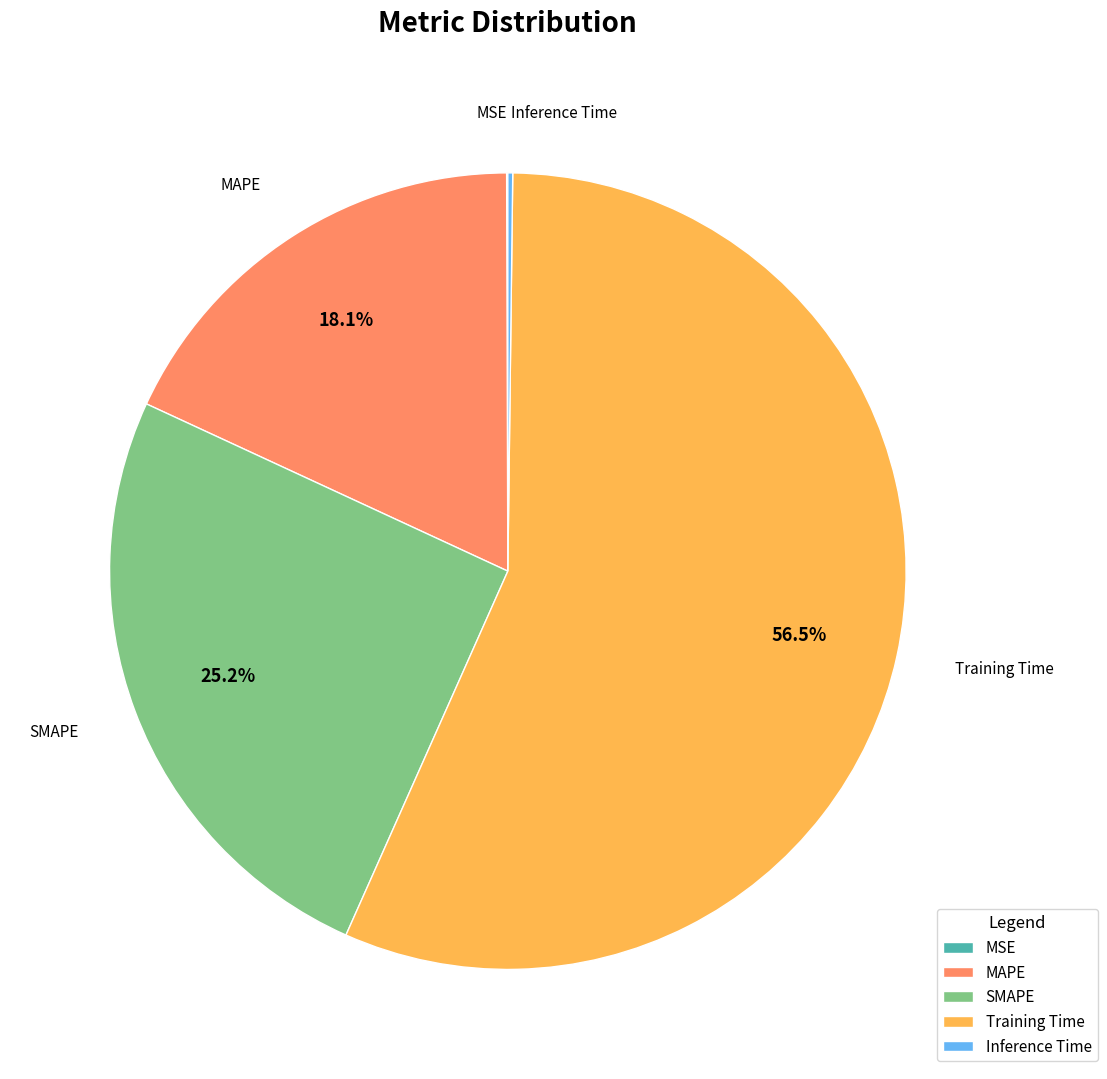

Which has a higher value, MAPE or SMAPE?

SMAPE